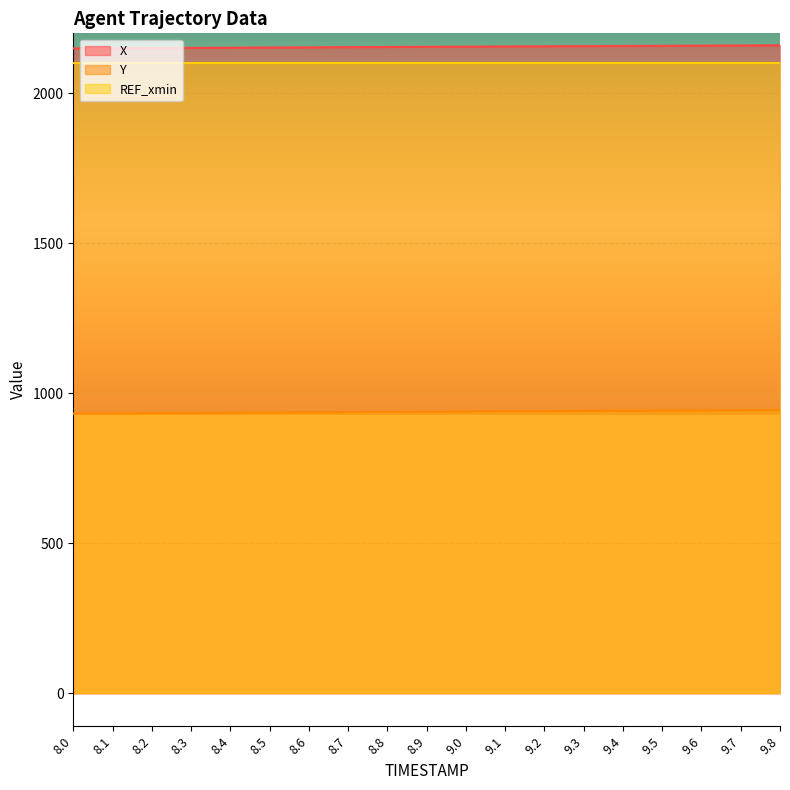

What position from the right is 8.0?

19